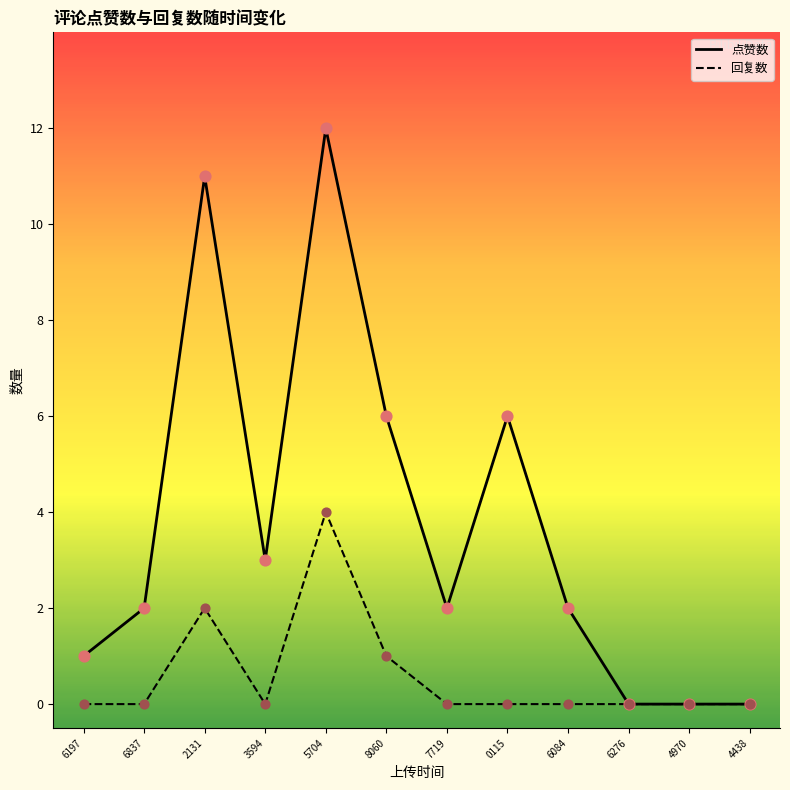

Which series has the largest total across all categories?

点赞数